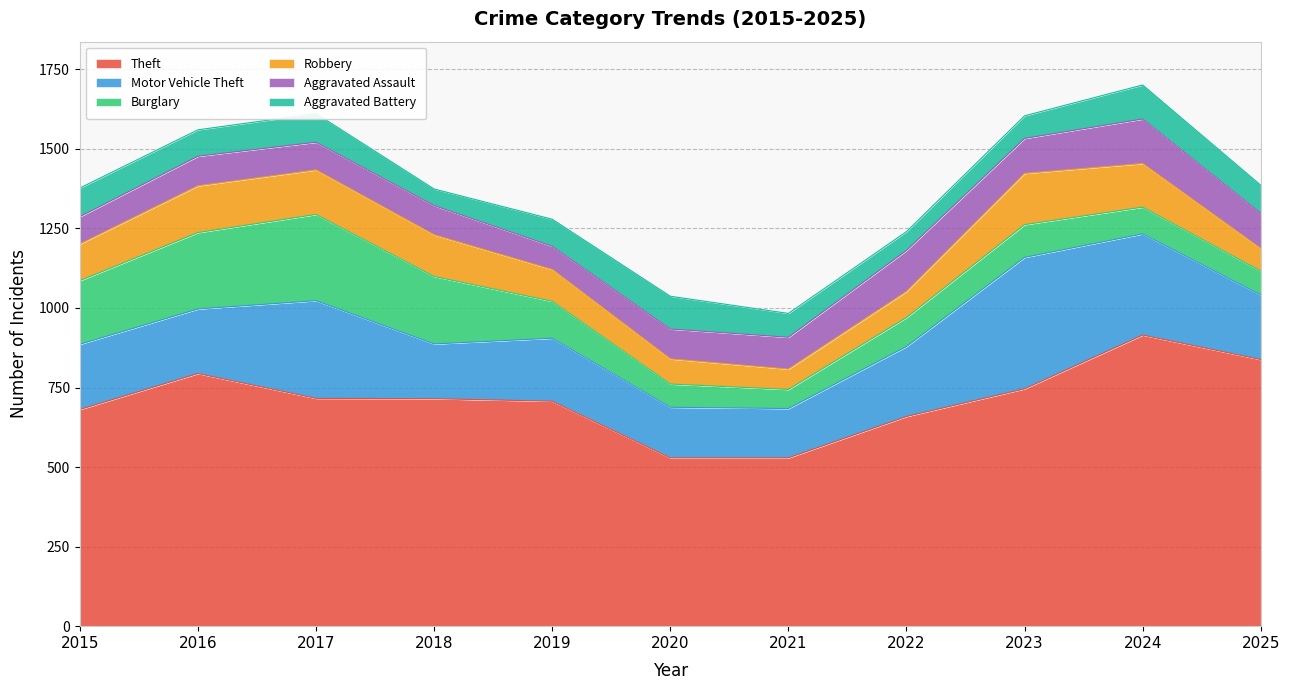

What is the difference between the Theft values at 2022 and 2023?

87